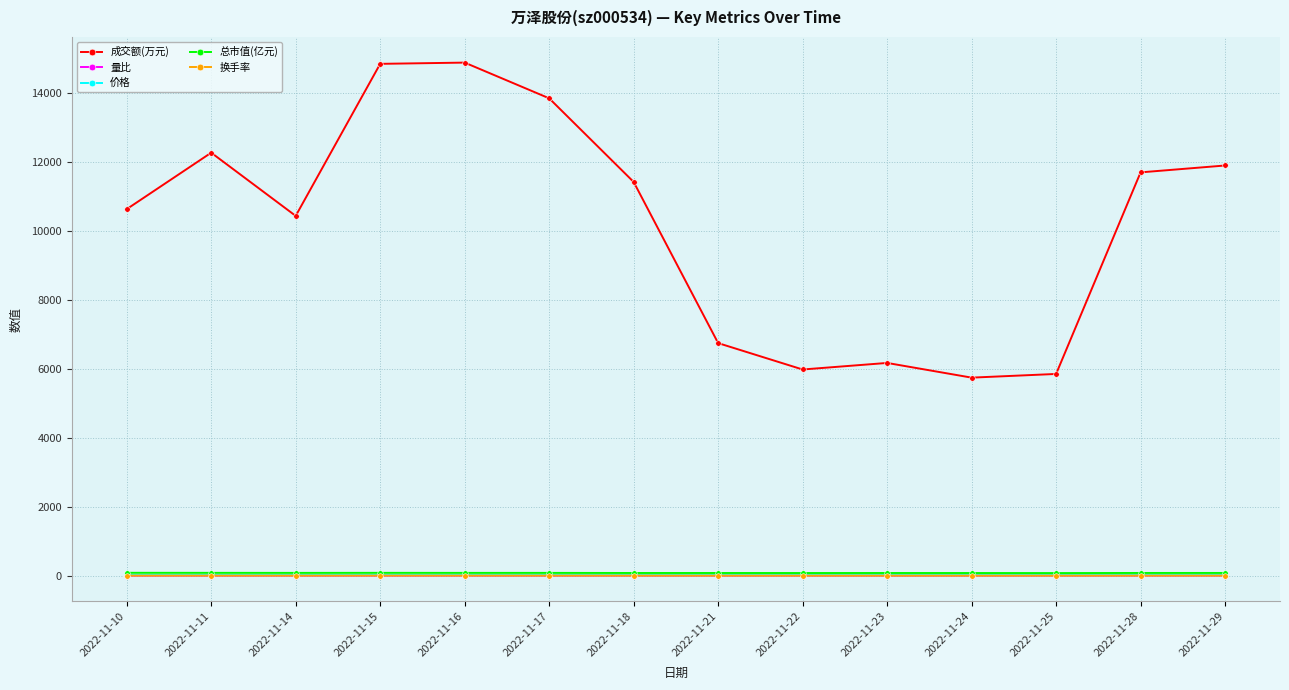

Which series has the largest total across all categories?

成交额(万元)